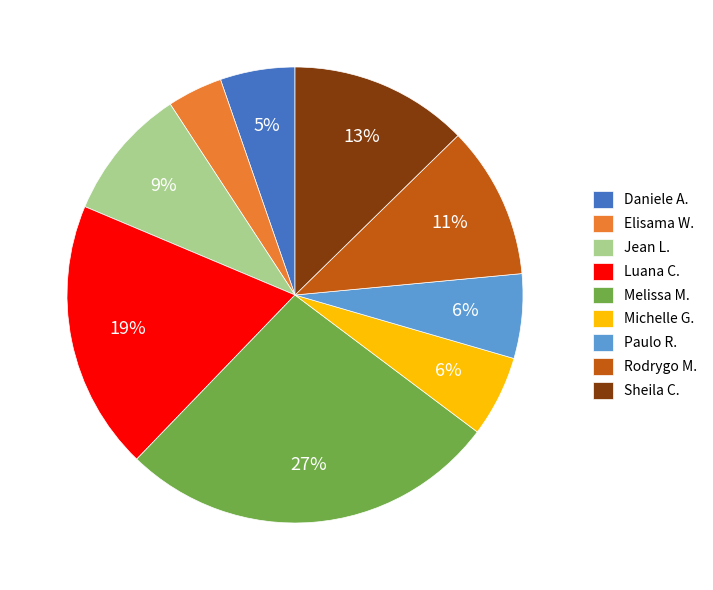

The Daniele A. slice represents 11% of the pie. True or false?

False